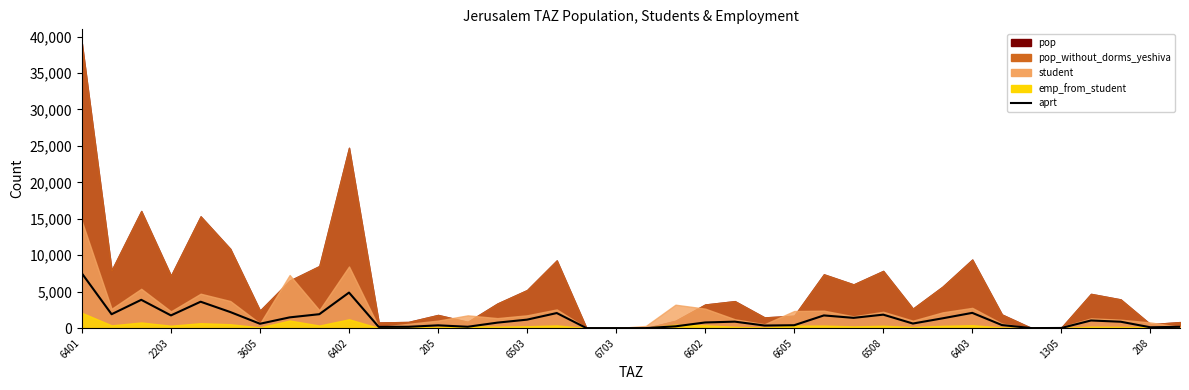

True or false: there are more than 2 points higher than both neighbors.

True